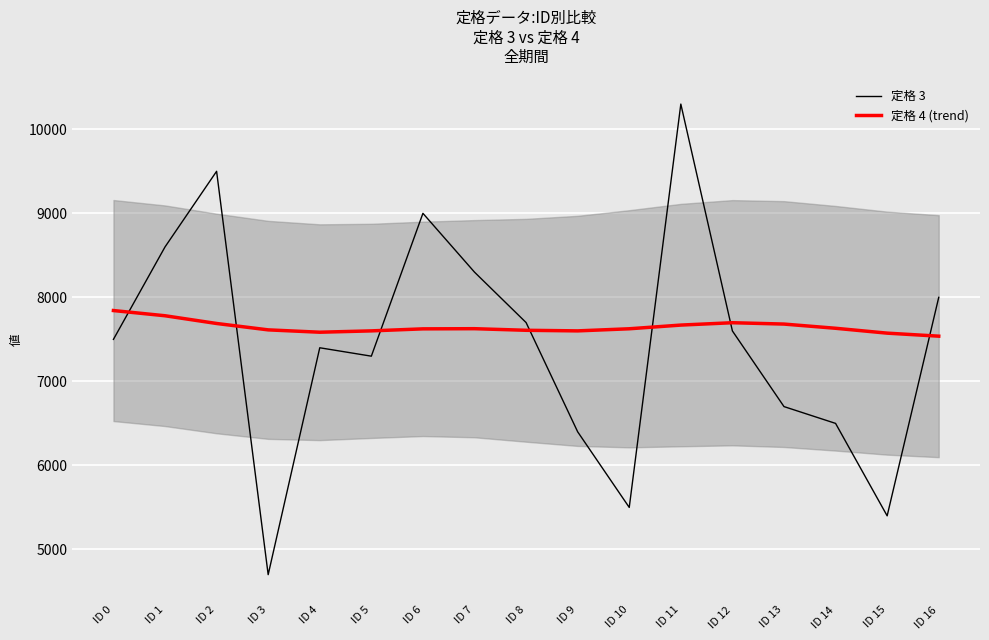

Where do 定格 4 (trend) and 定格 3 first cross each other?

ID 0 and ID 1